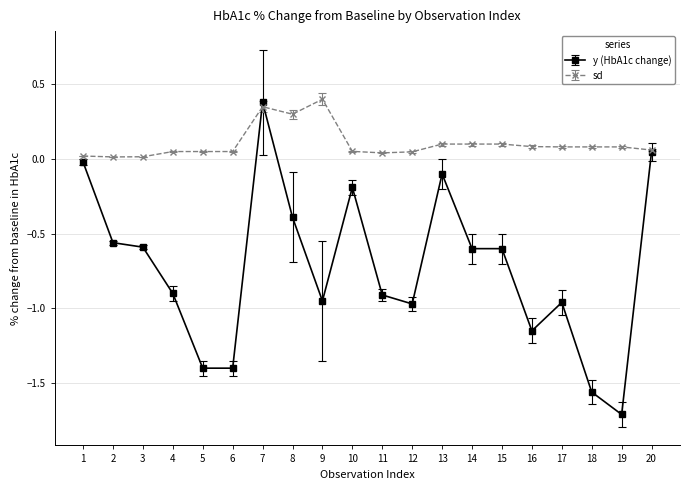

At which category is the sum across all series the highest?

7